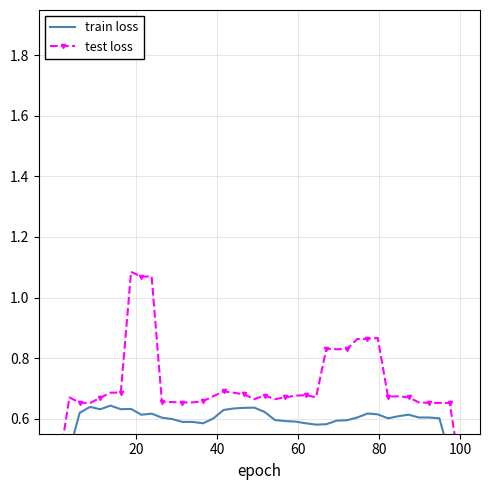

Which series has the widest spread of values?

test loss